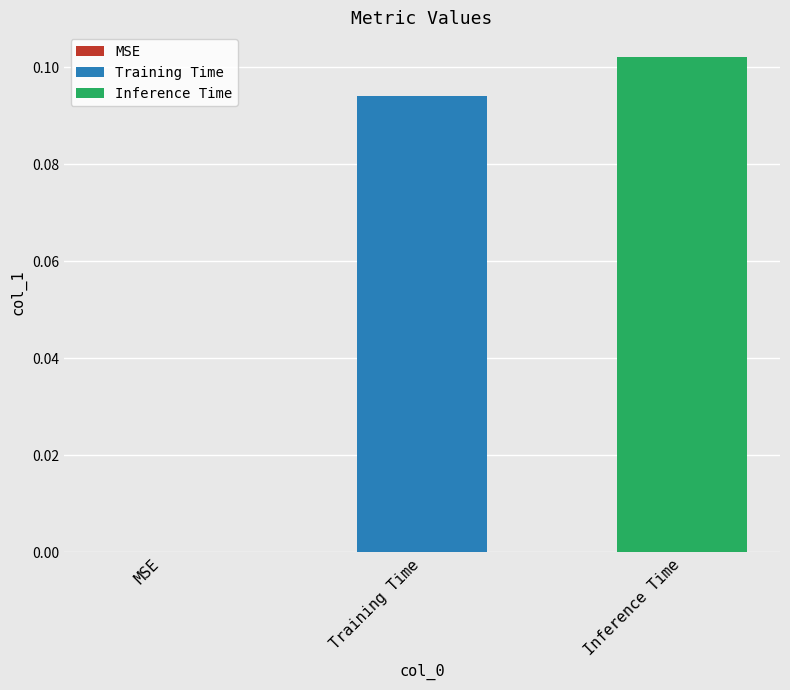

How many data points does each series have?

1